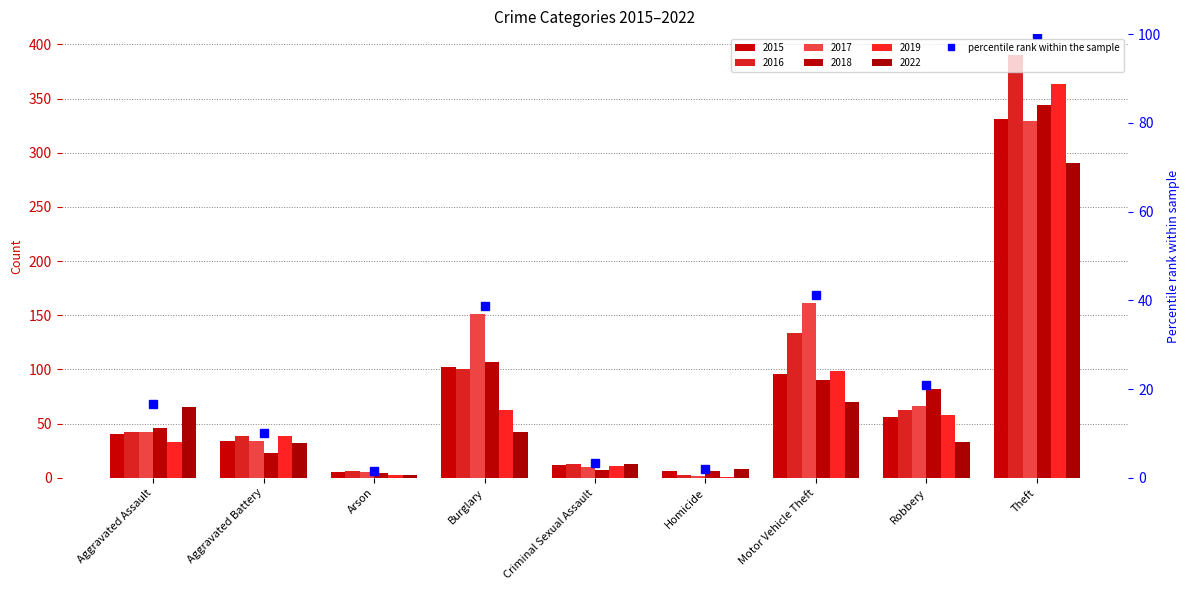

Does the chart contain stacked bars?

No